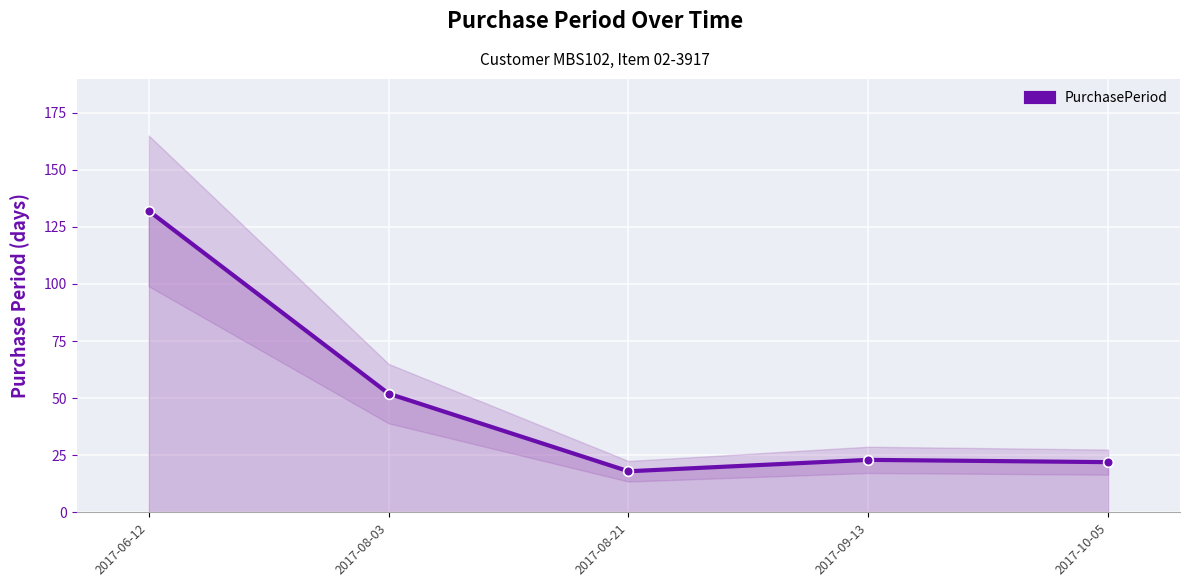

Is it true that the value at 2017-06-12 is 51?

False